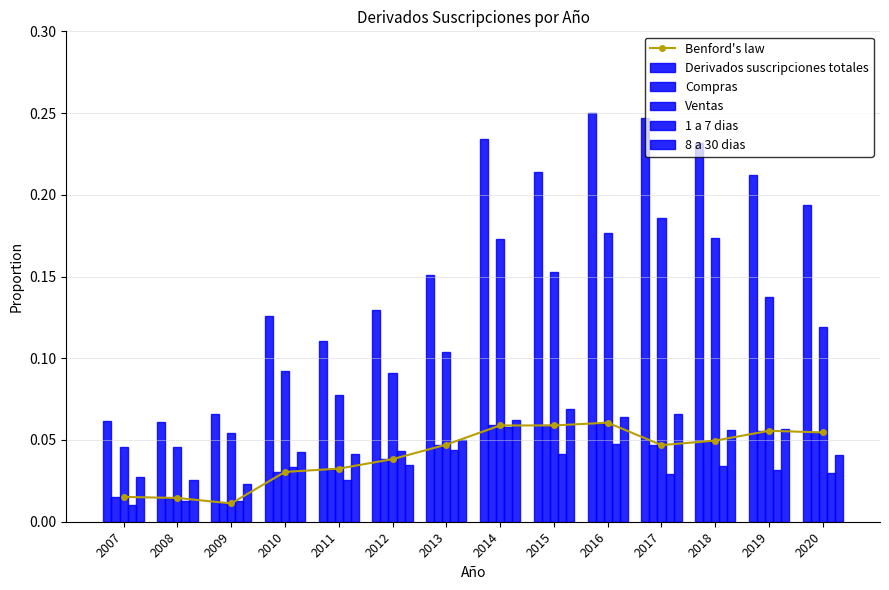

Are the bars horizontal?

No